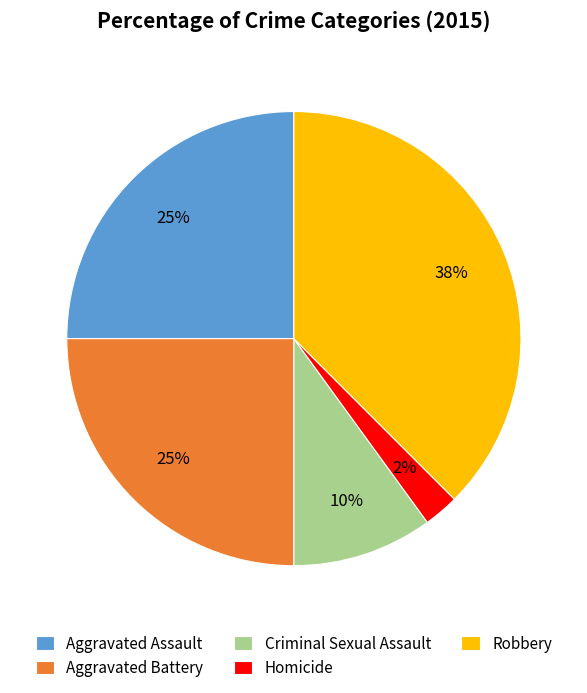

Which has a higher value, Aggravated Assault or Criminal Sexual Assault?

Aggravated Assault